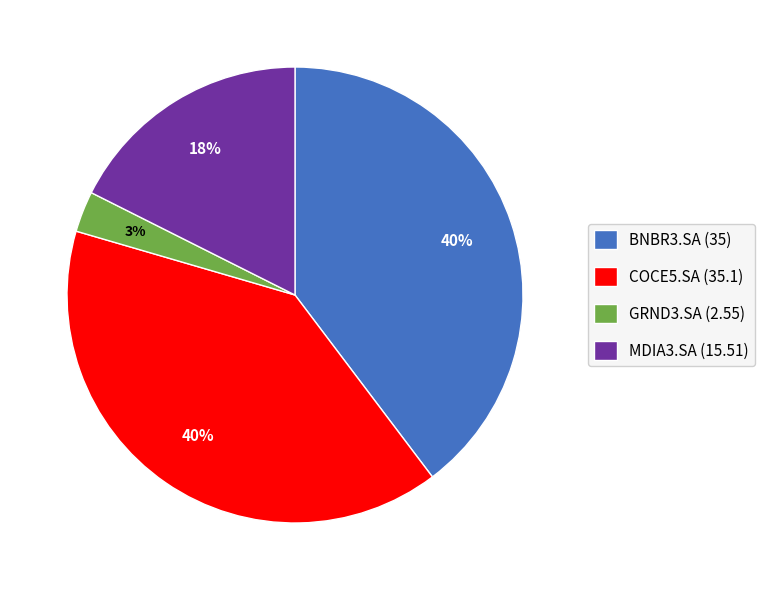

Which has a higher value, MDIA3.SA or BNBR3.SA?

BNBR3.SA